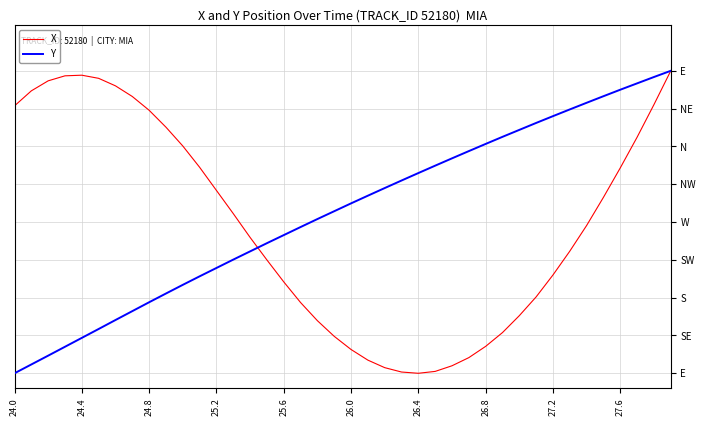

List the series in order of their overall mean, lowest first.

X, Y